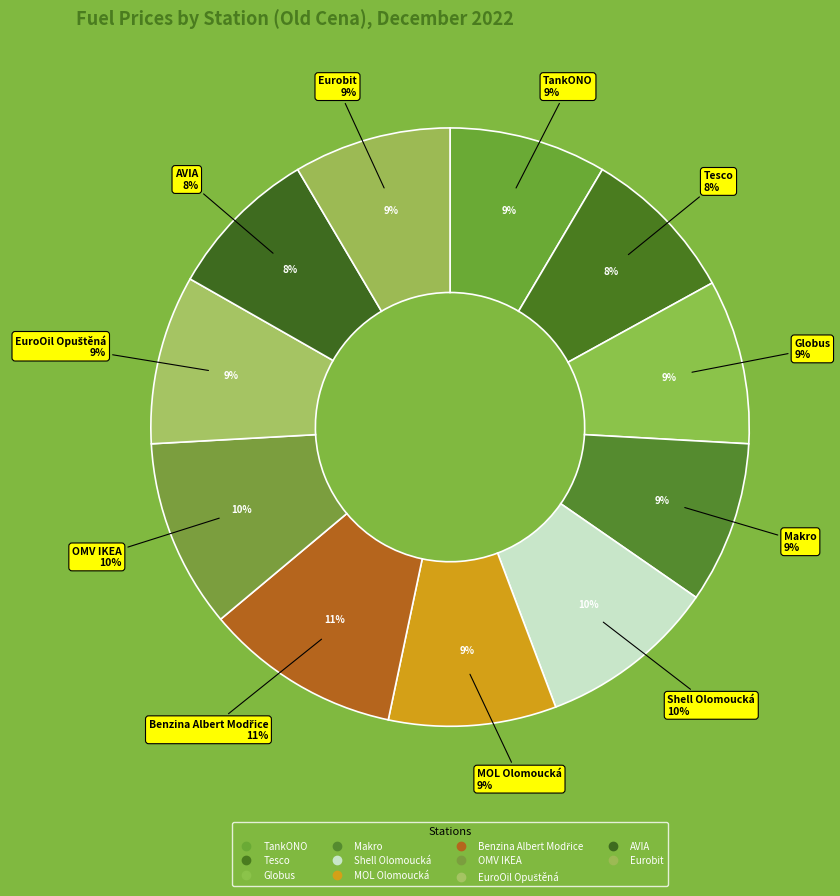

Is TankONO the majority of the pie?

No